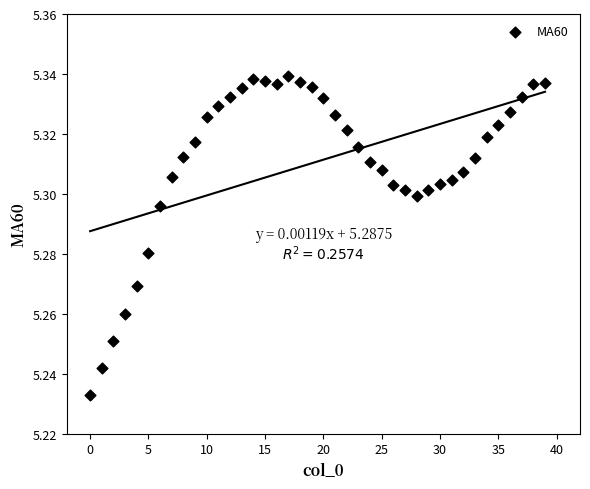

How many points are shown in the scatter plot?

40